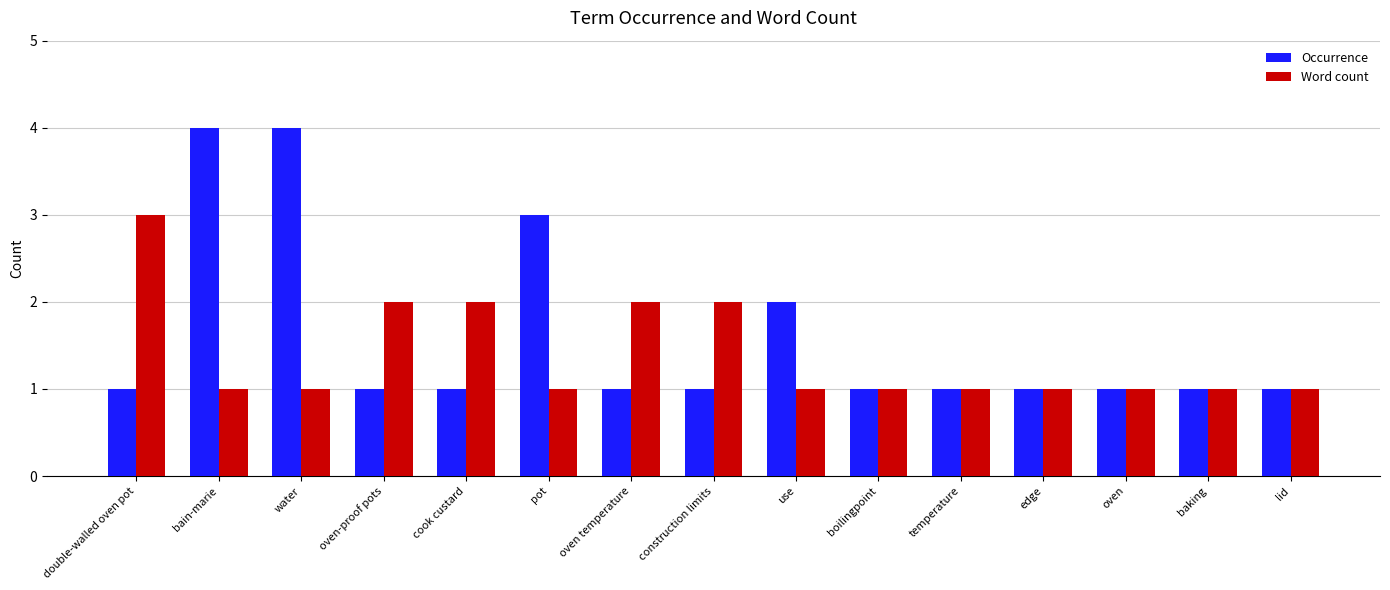

Reading right to left, transcribe all the data shown in this chart.

Occurrence: lid=1	baking=1	oven=1	edge=1	temperature=1	boilingpoint=1	use=2	construction limits=1	oven temperature=1	pot=3	cook custard=1	oven-proof pots=1	water=4	bain-marie=4	double-walled oven pot=1
Word count: lid=1	baking=1	oven=1	edge=1	temperature=1	boilingpoint=1	use=1	construction limits=2	oven temperature=2	pot=1	cook custard=2	oven-proof pots=2	water=1	bain-marie=1	double-walled oven pot=3